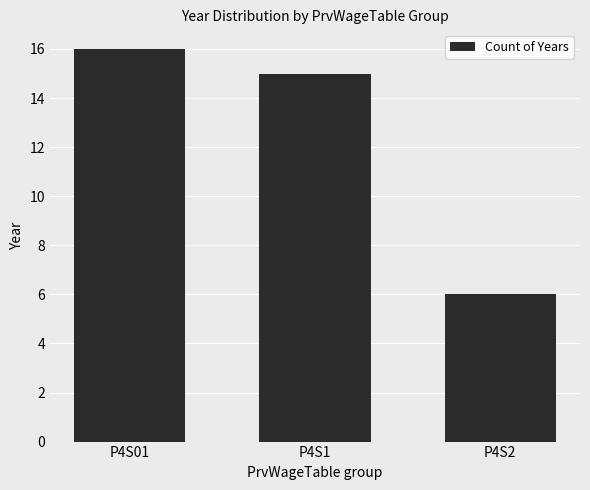

What is the greatest value displayed?

16